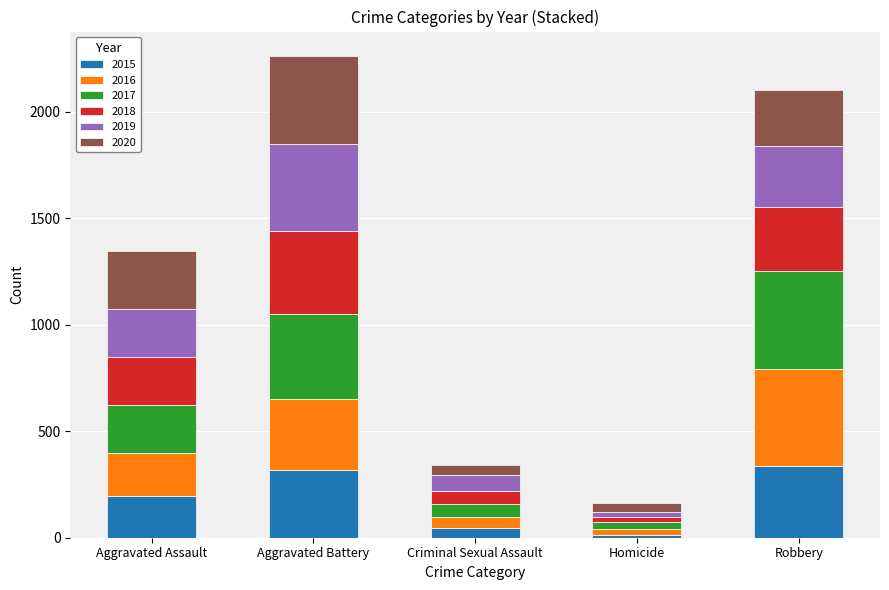

What is the total value across all series at Aggravated Battery?

2264